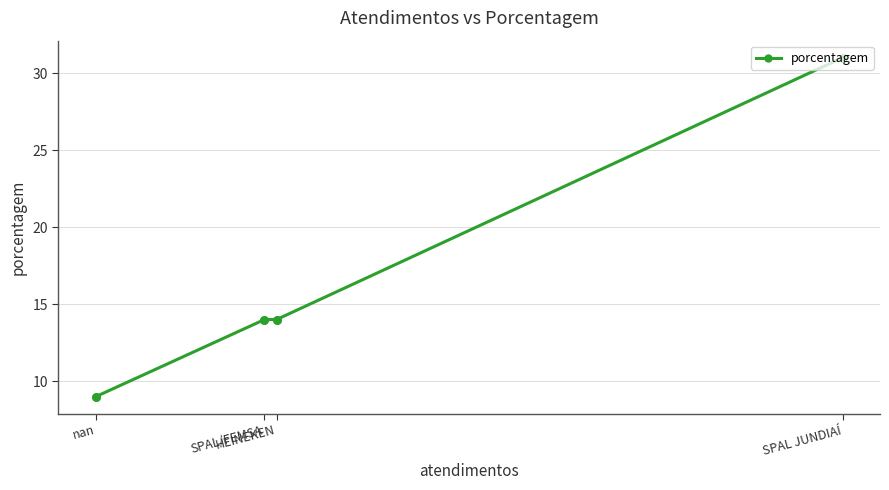

Which has a higher value, SPAL/FEMSA or SPAL JUNDIAÍ?

SPAL JUNDIAÍ